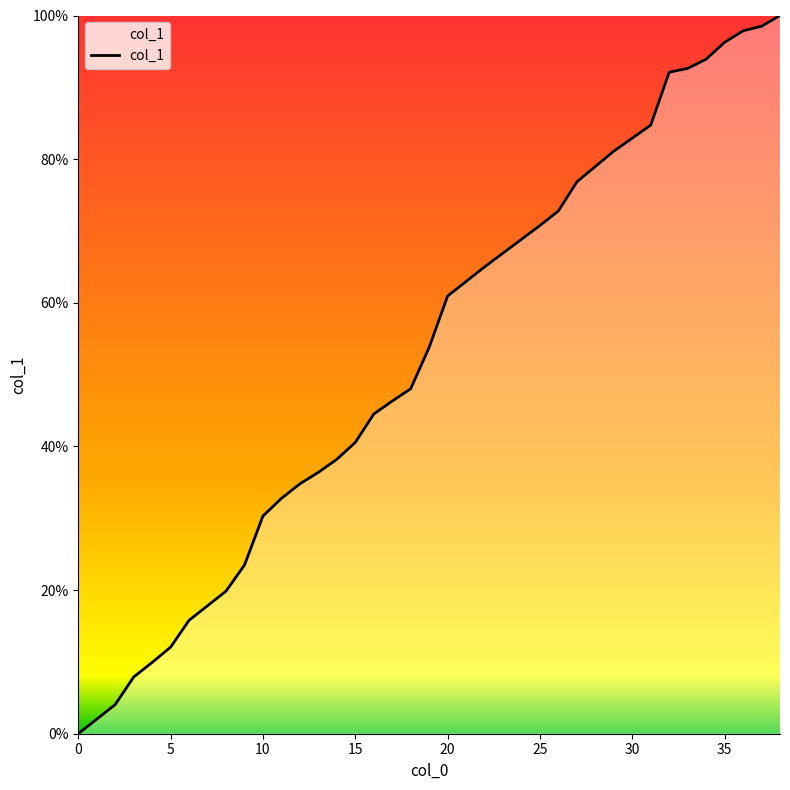

What is the greatest value displayed?

100.0